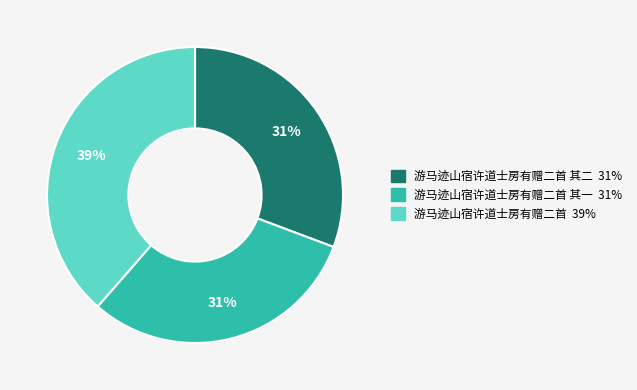

Is there any slice that represents more than half of the pie?

No